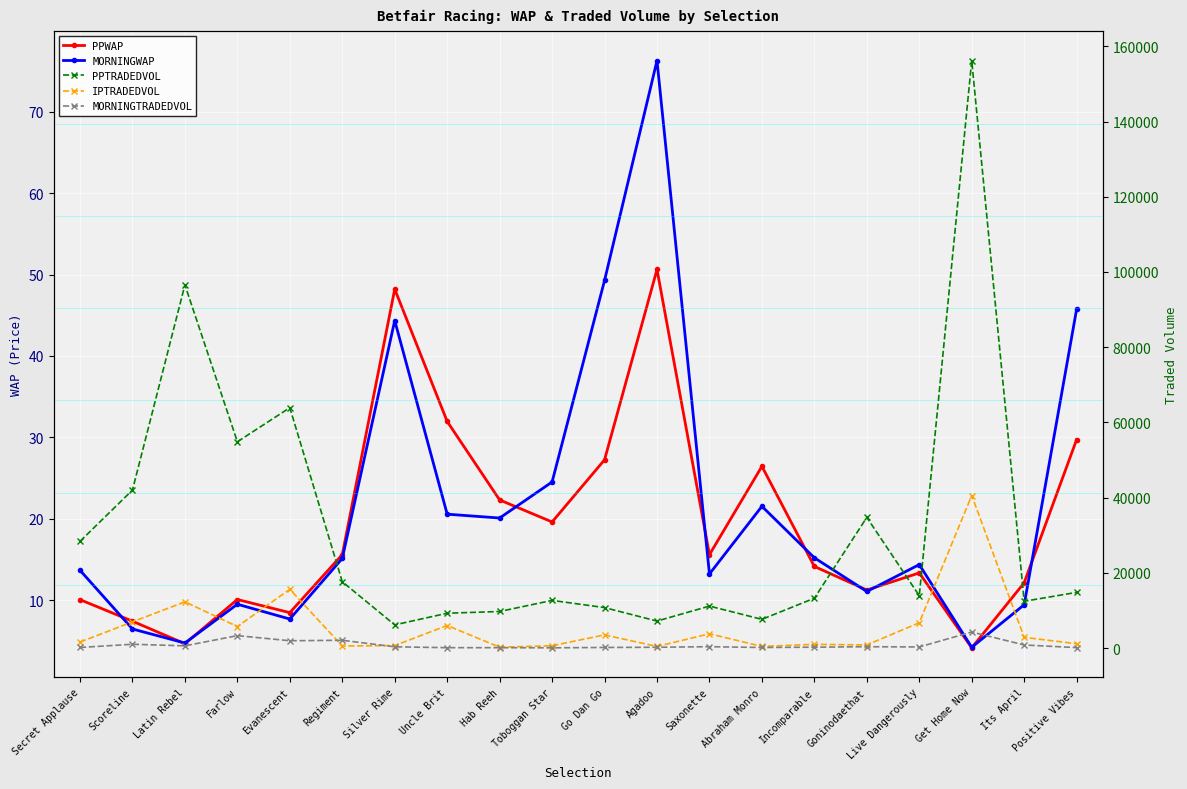

What is the value of the MORNINGWAP point at the 15th from the left?

15.2